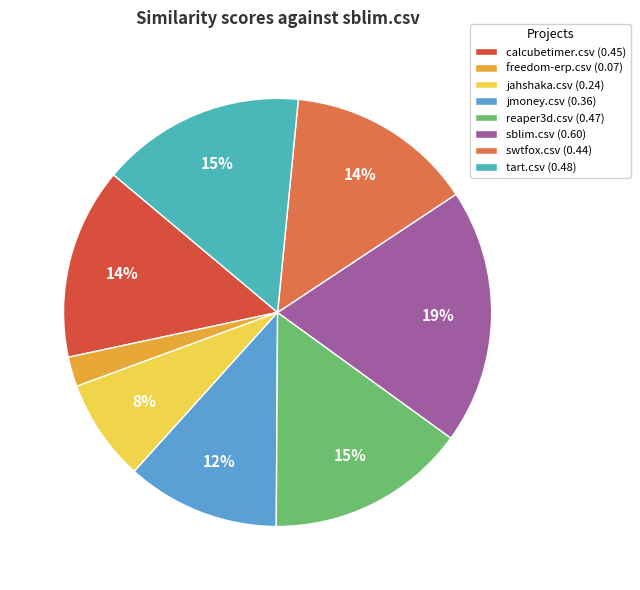

What is the smallest slice in the pie chart?

freedom-erp.csv